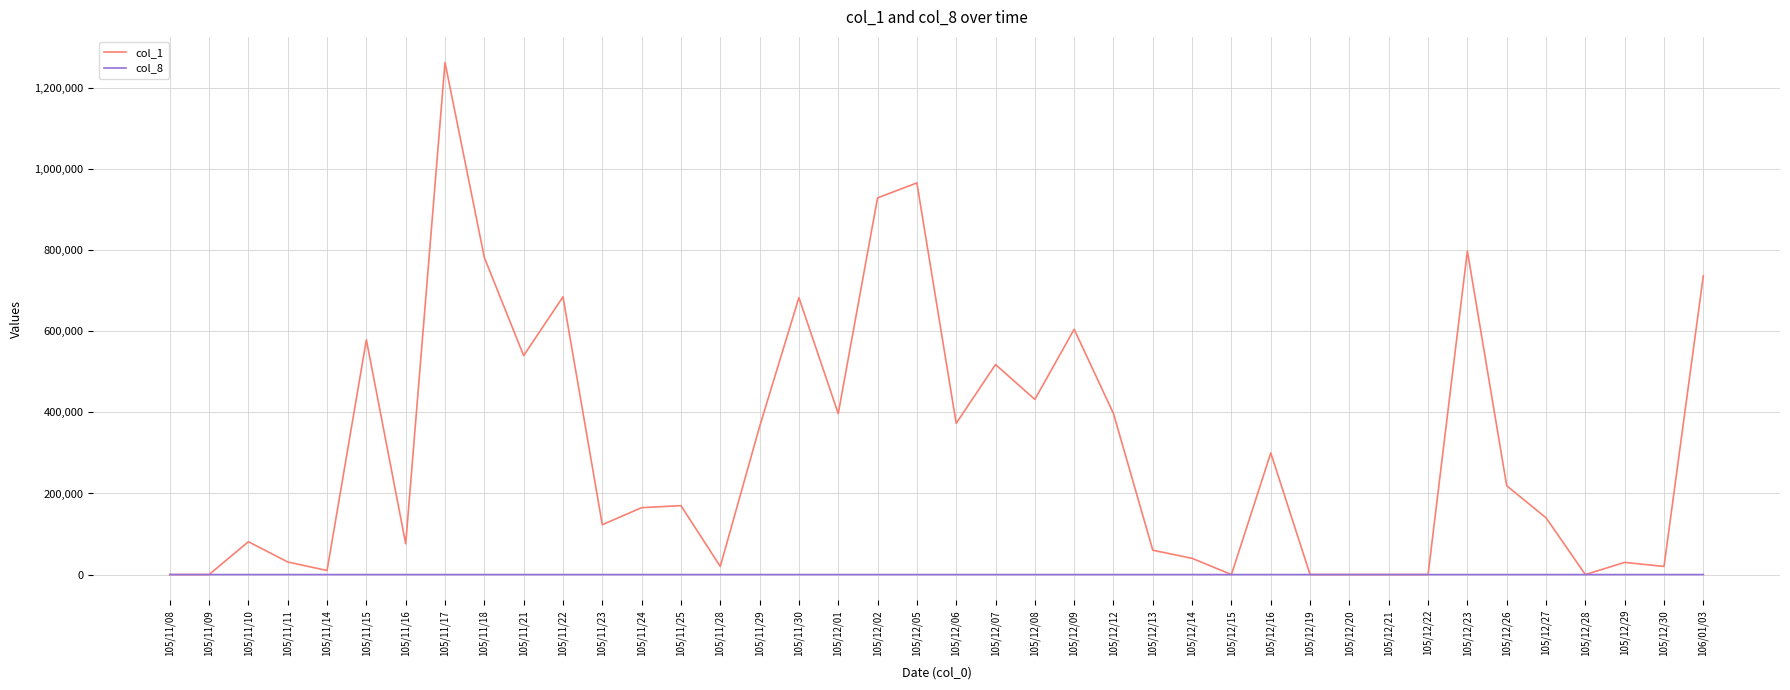

Which series changed the most between 105/11/15 and 105/12/14?

col_1